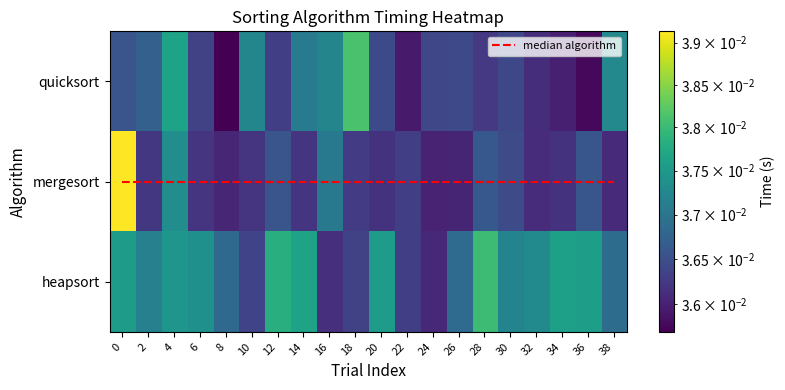

What is the sum of the mergesort values at 26 and 38?

0.1